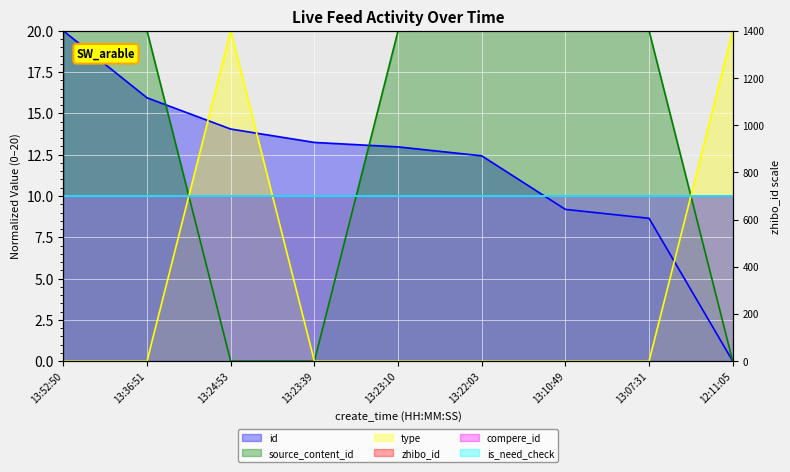

Is the value of source_content_id at 13:22:03 greater than the value of type at 12:11:05?

No